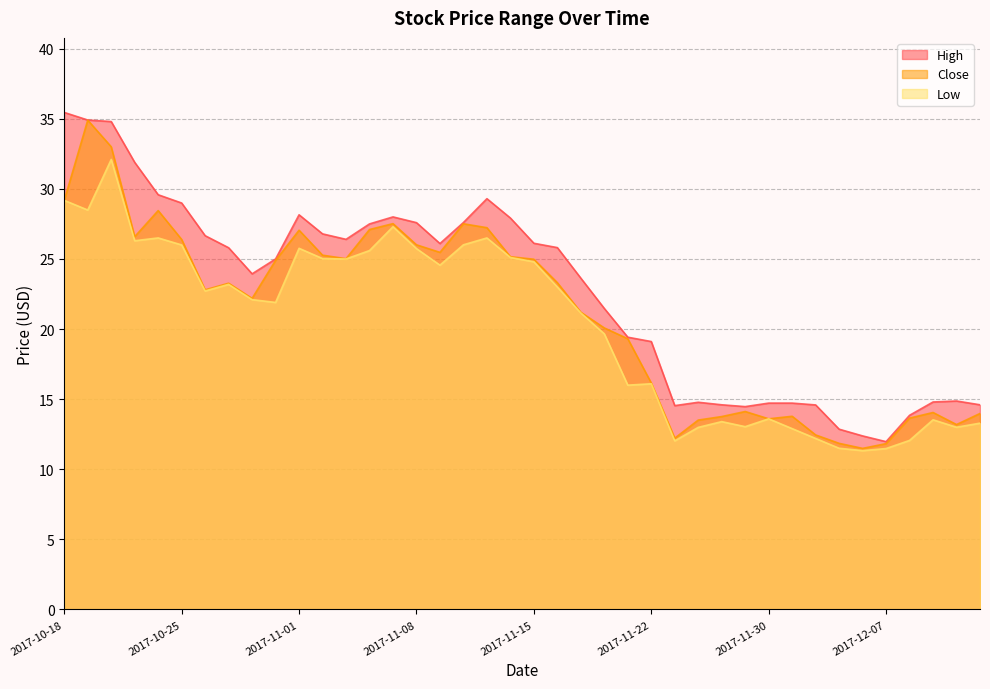

How many lines are shown in the chart?

3